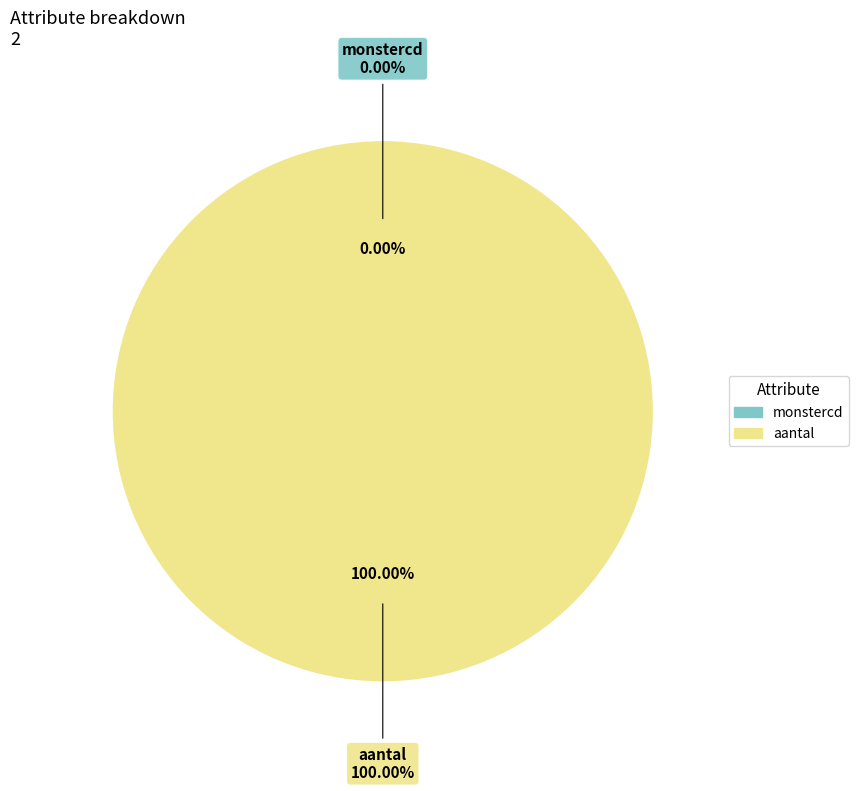

Between aantal and monstercd, which is larger?

aantal